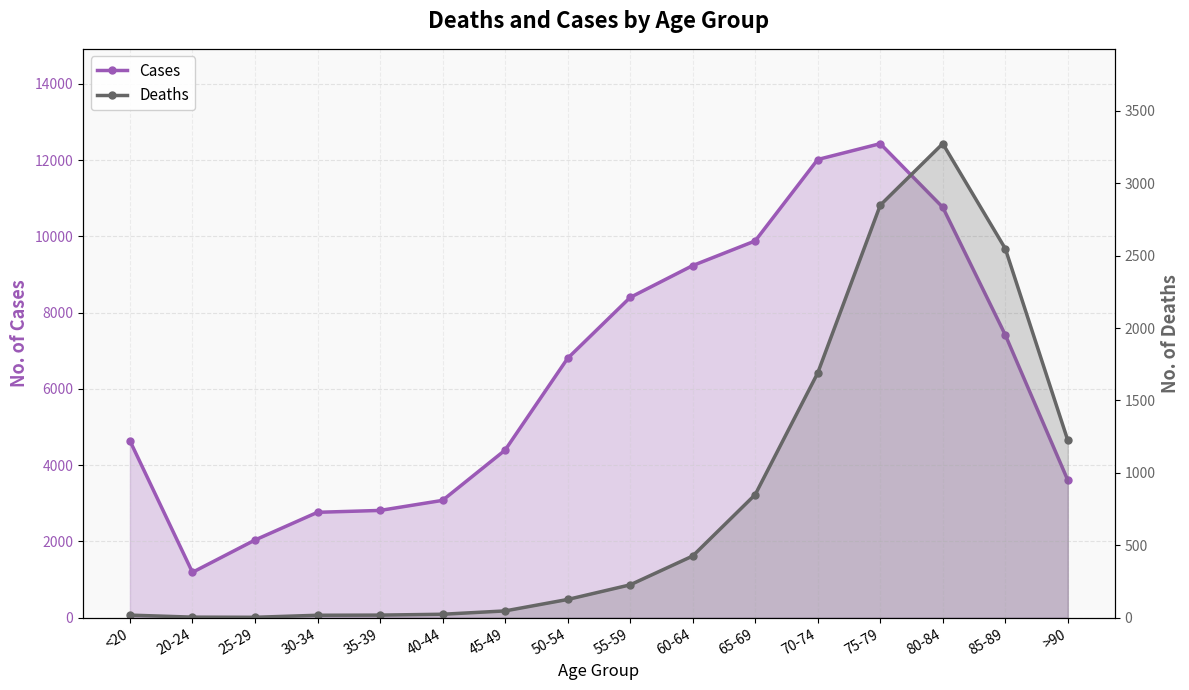

How many lines are shown in the chart?

2